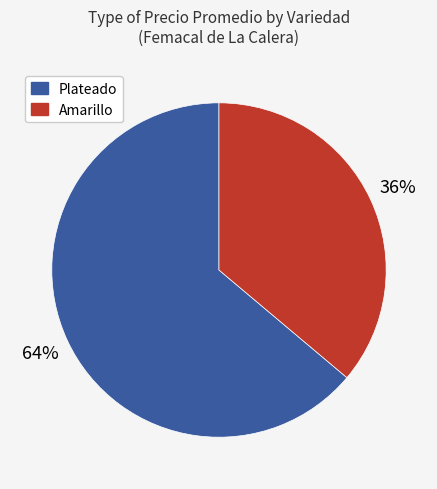

To the nearest percent, what is the average slice percentage?

50%